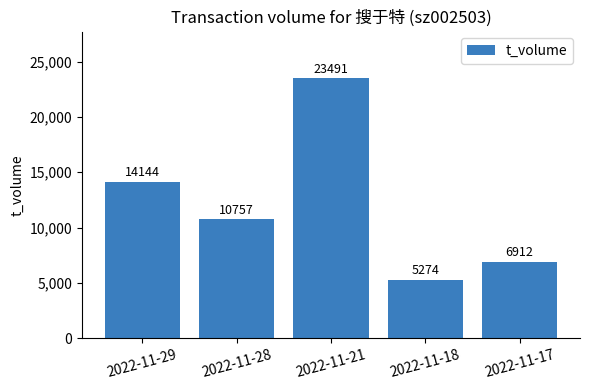

How many values are below 10757?

2